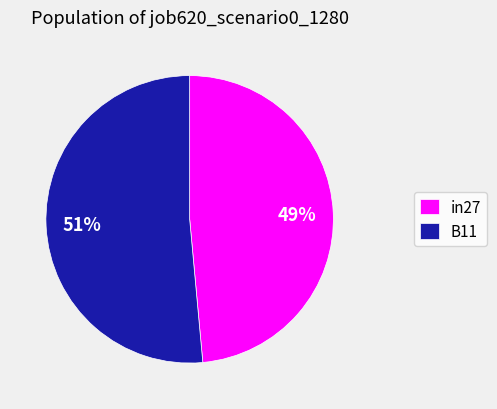

How many slices are in this pie chart?

2